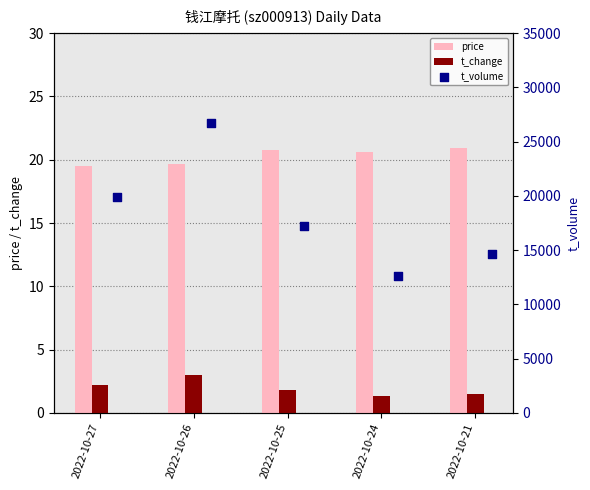

What is the average value of the price series?

20.3